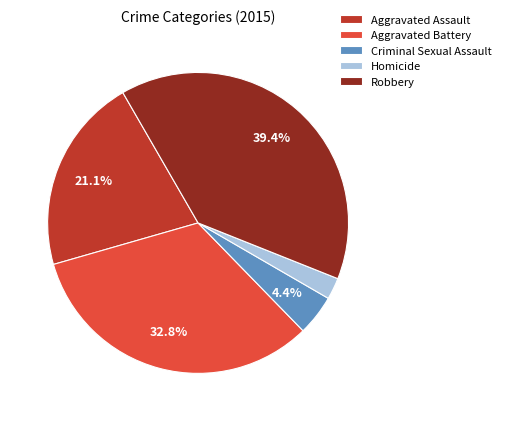

Rank the categories by value from lowest to highest.

Homicide, Criminal Sexual Assault, Aggravated Assault, Aggravated Battery, Robbery